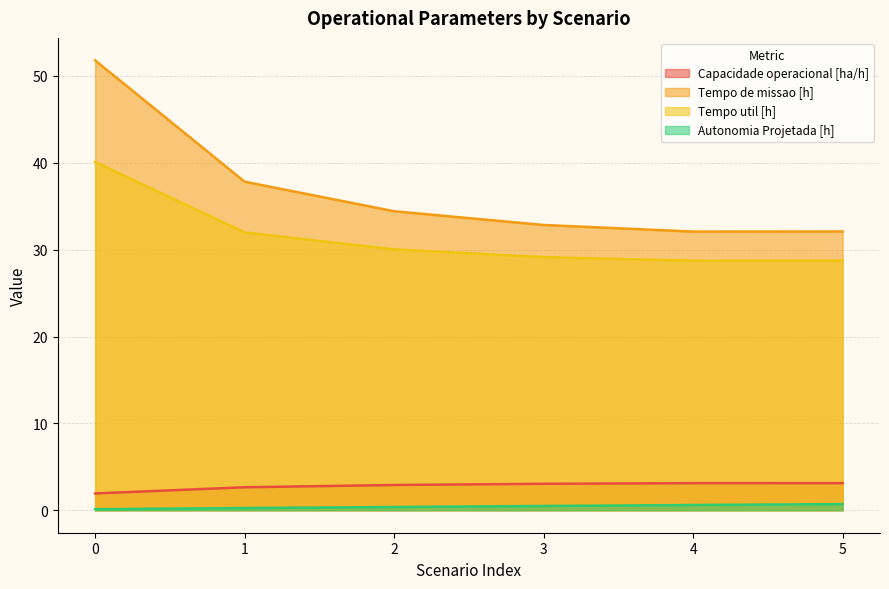

Reading left to right, transcribe all the data shown in this chart.

Capacidade operacional [ha/h]: 0=1.9	1=2.6	2=2.9	3=3.0	4=3.1	5=3.1
Tempo de missao [h]: 0=51.8	1=37.8	2=34.4	3=32.8	4=32.1	5=32.1
Tempo util [h]: 0=40.1	1=32.0	2=30.0	3=29.1	4=28.7	5=28.7
Autonomia Projetada [h]: 0=0.1	1=0.2	2=0.4	3=0.5	4=0.6	5=0.7